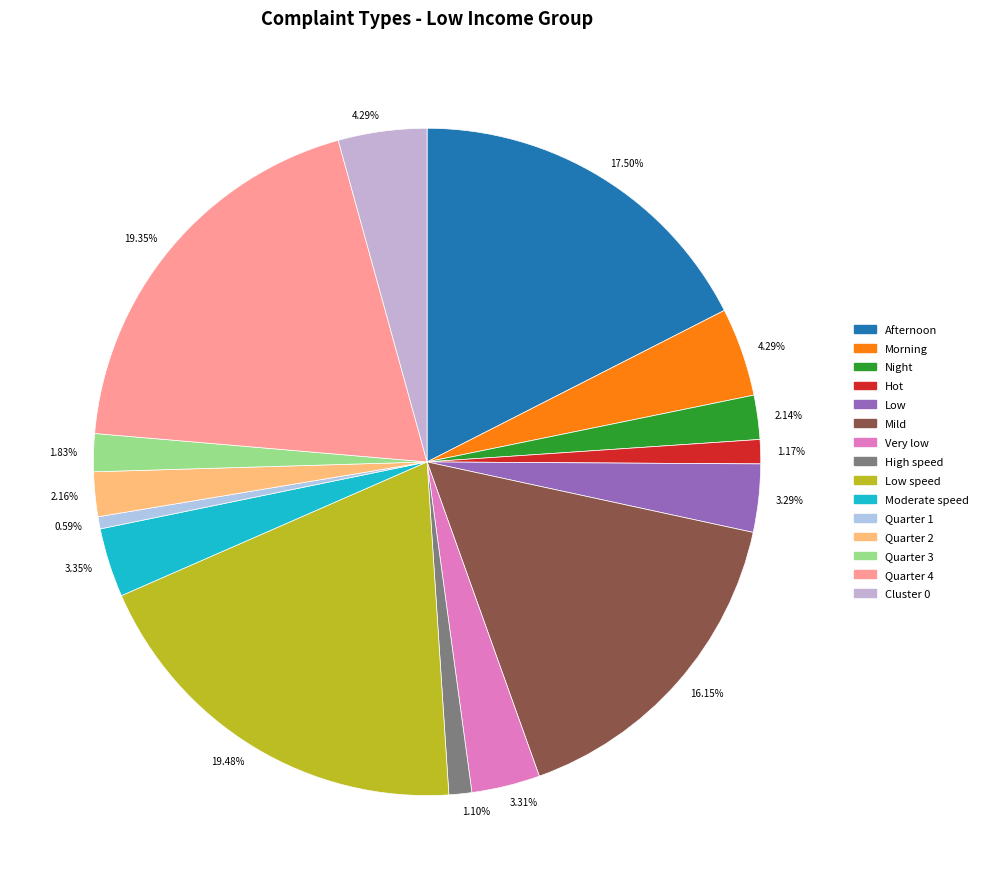

Does Low account for over 50% of the chart?

No